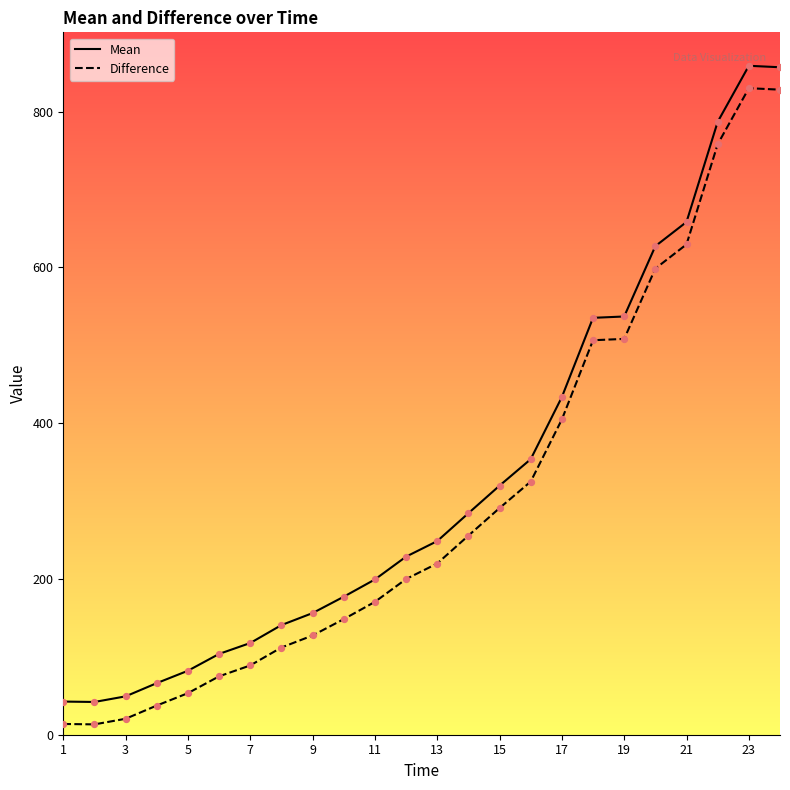

What is the total value across all series at 17?

838.2